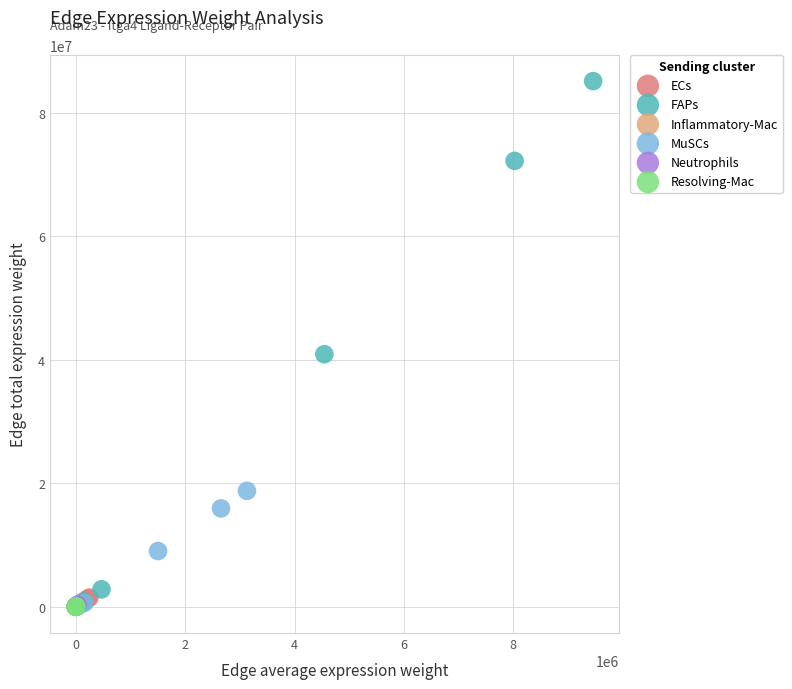

Which series has the largest Y range (max minus min)?

FAPs